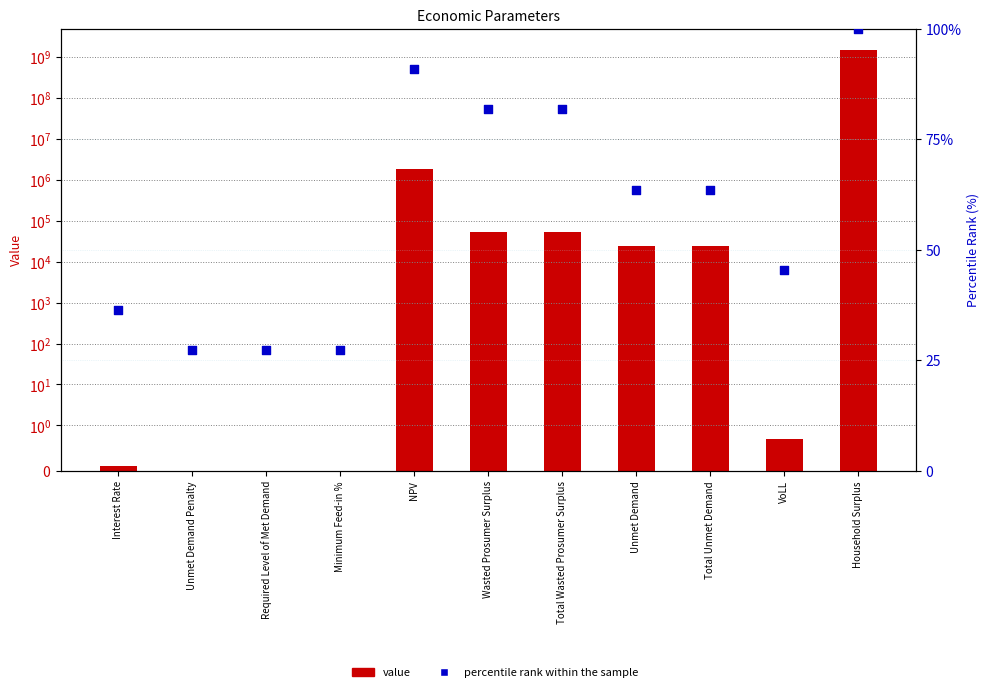

At which category is the sum across all series the highest?

Household Surplus